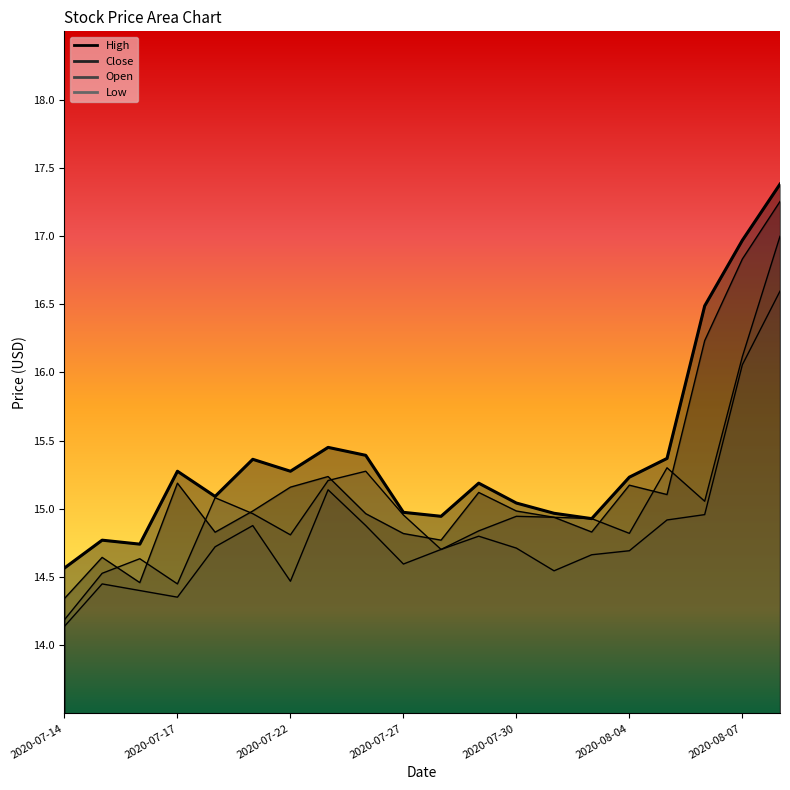

Which label corresponds to the largest value in the chart?

2020-08-10